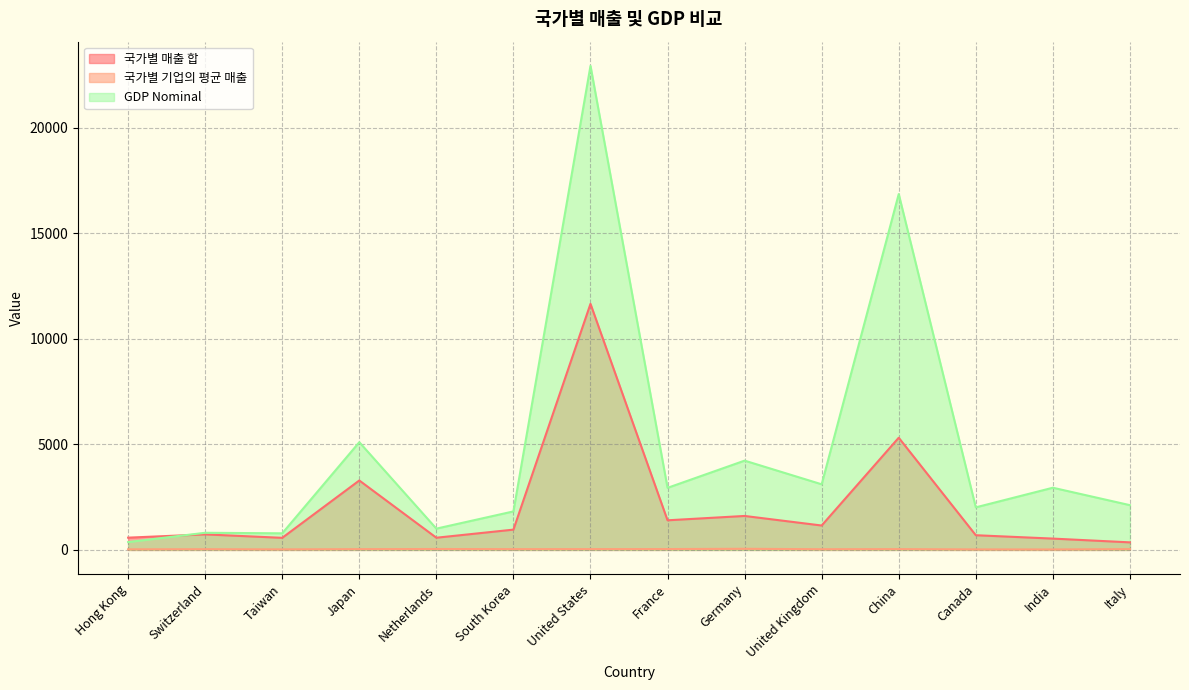

What position from the left is United Kingdom?

10